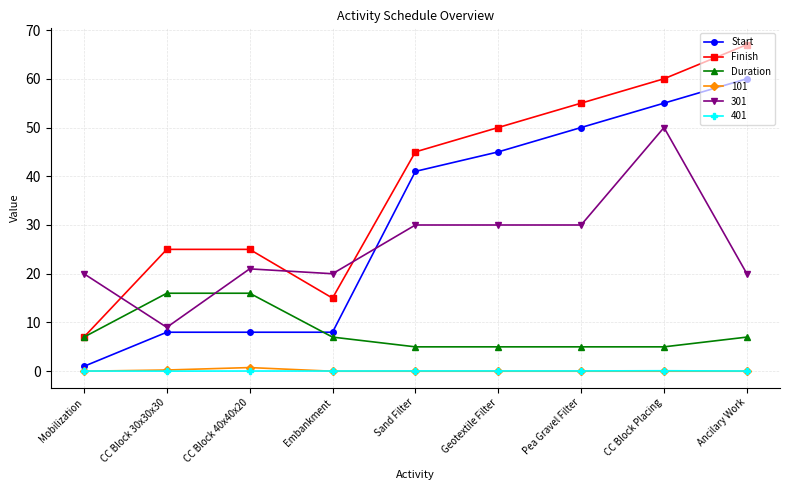

Which series changed the most between Mobilization and CC Block 40x40x20?

Finish